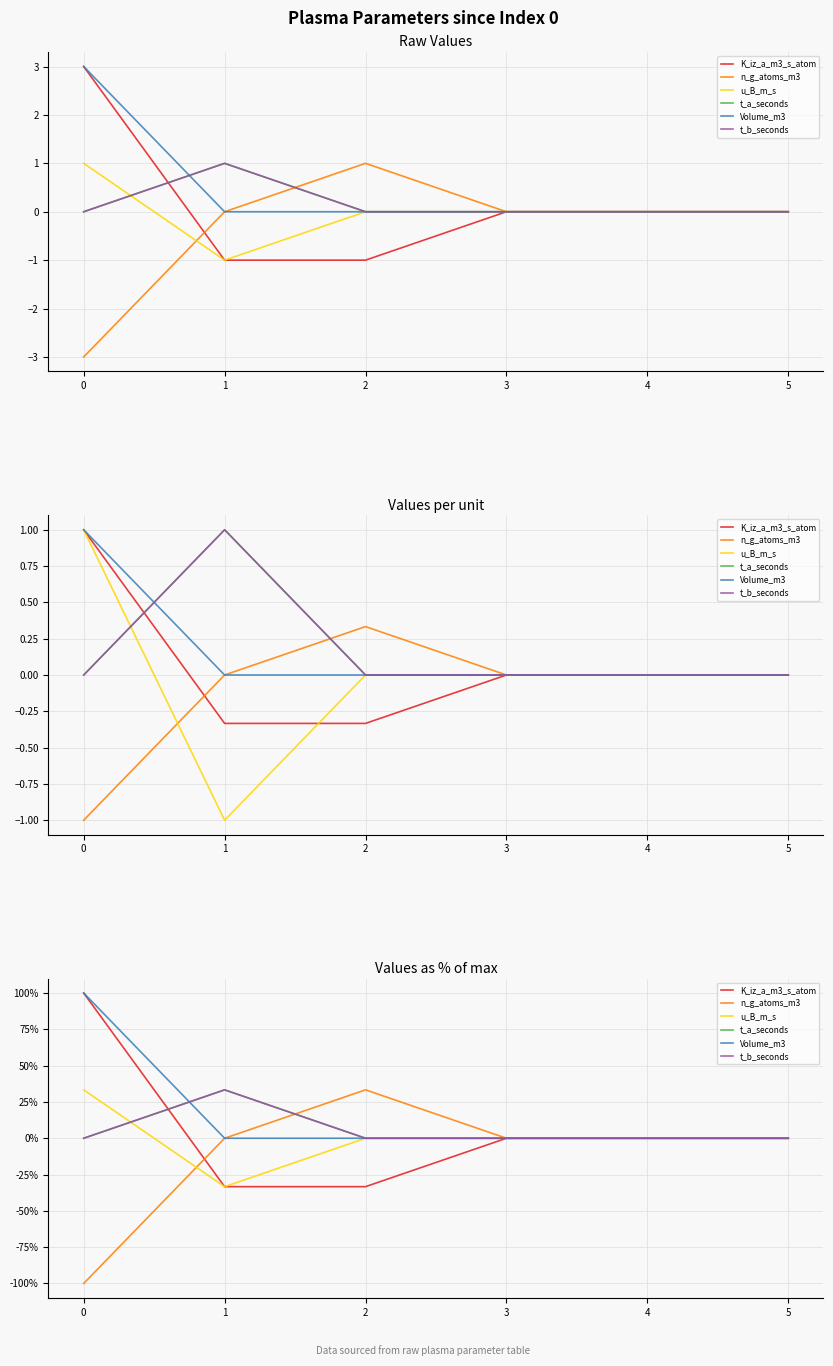

What is the sum of the t_a_seconds values at 1 and 5?

33.3